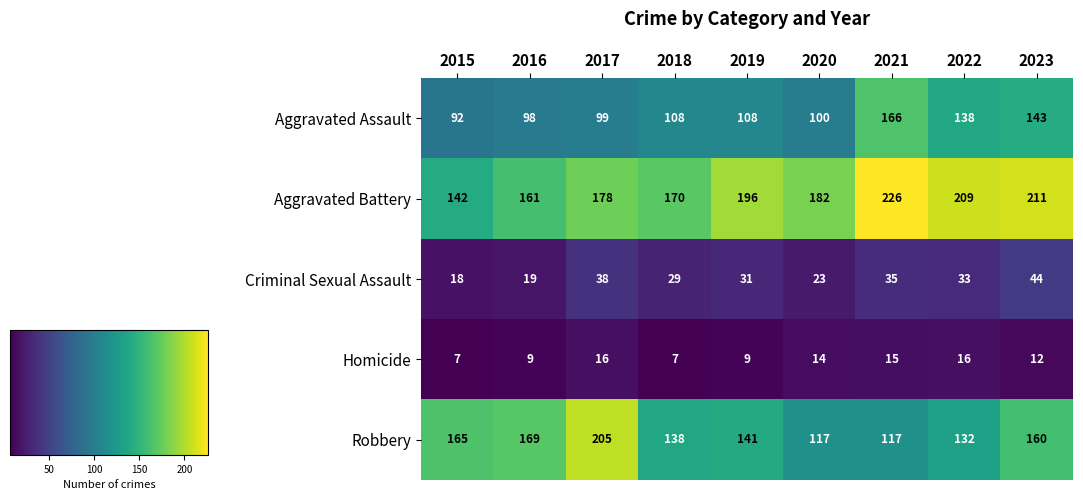

At which category does the chart reach its peak across all series?

2021